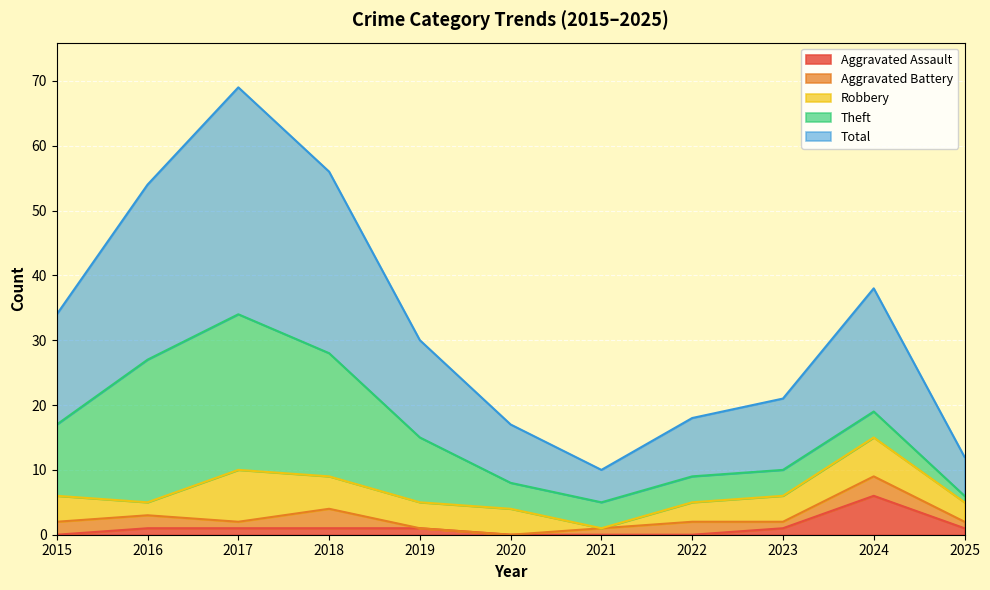

At which label does Robbery first exceed 4?

2017